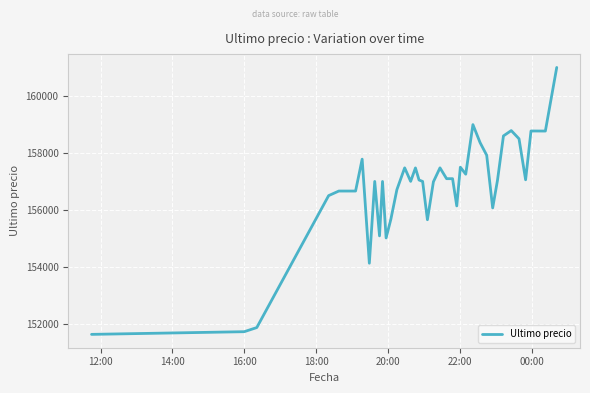

What is the smallest value displayed?

151633